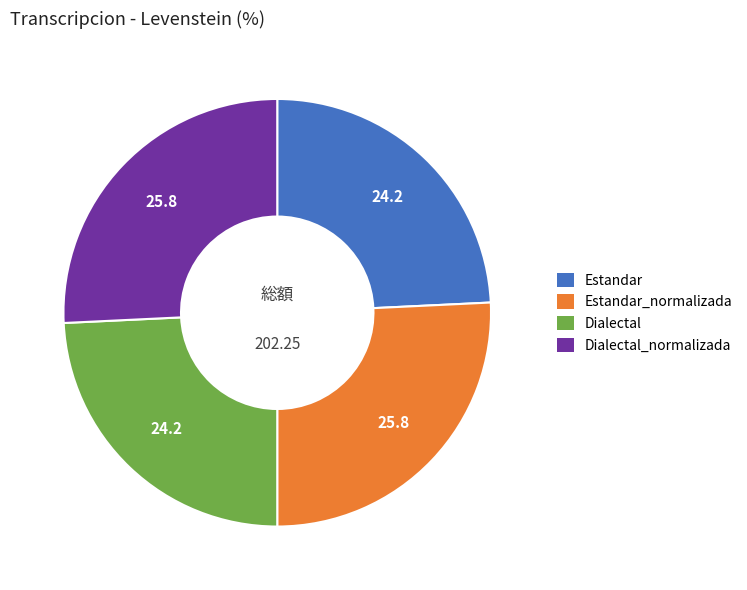

Is there any slice that represents more than half of the pie?

No